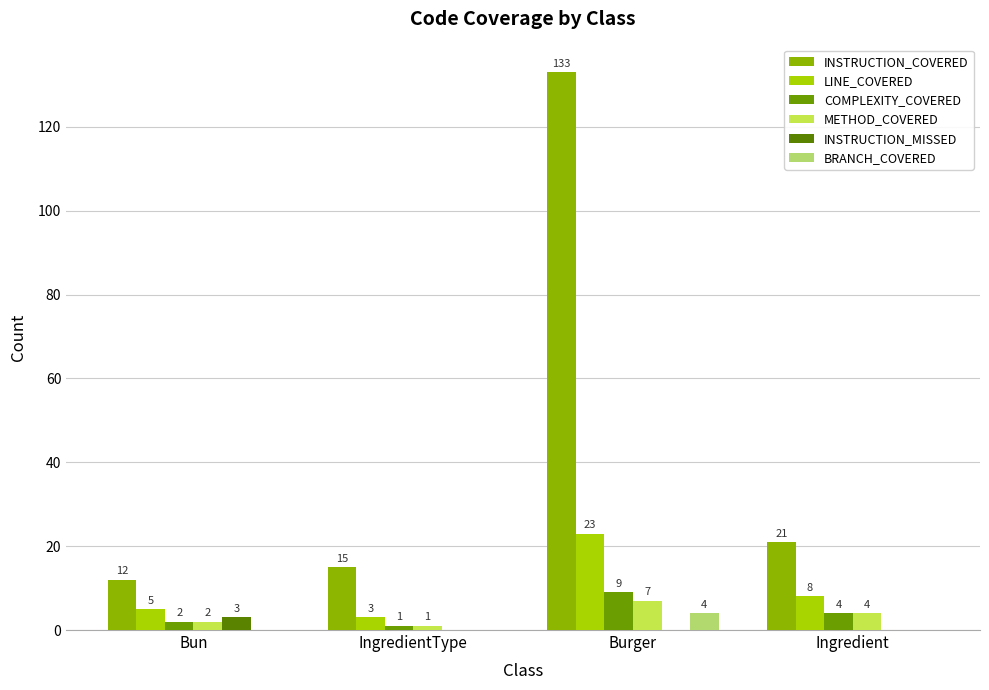

The COMPLEXITY_COVERED series shows 9 at Burger. True or false?

True